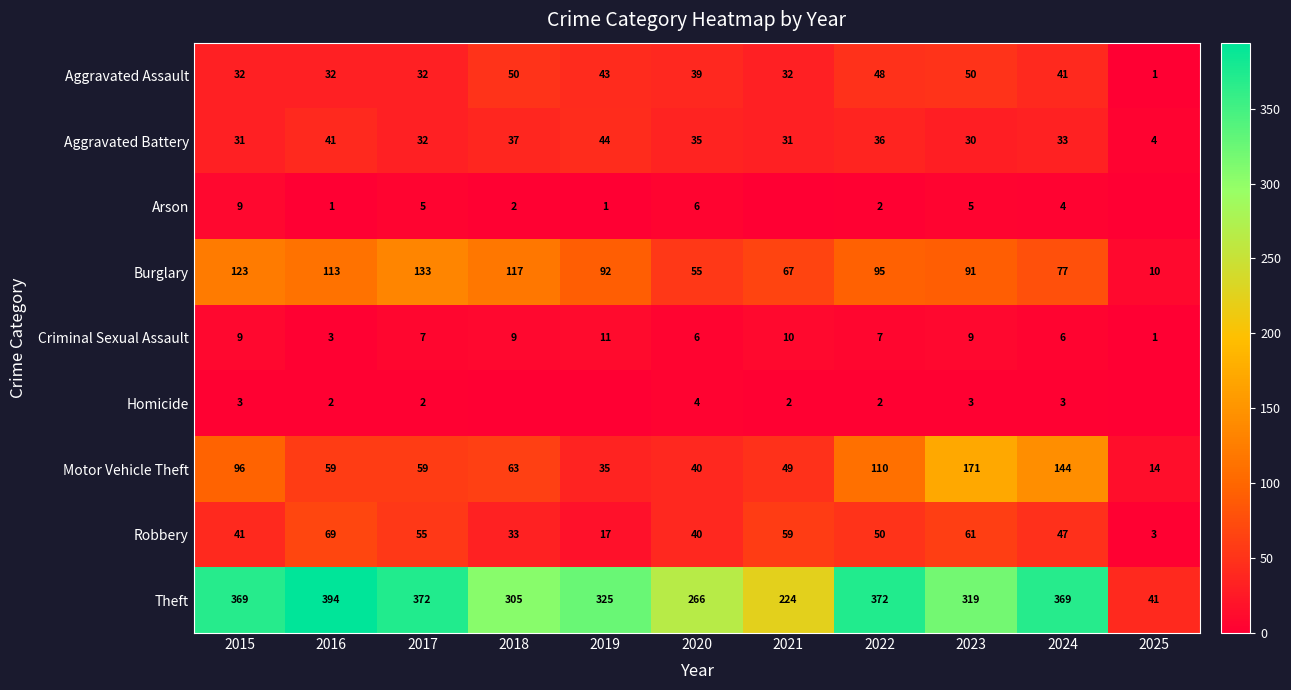

What is the difference between the highest and lowest values at 2019?

325